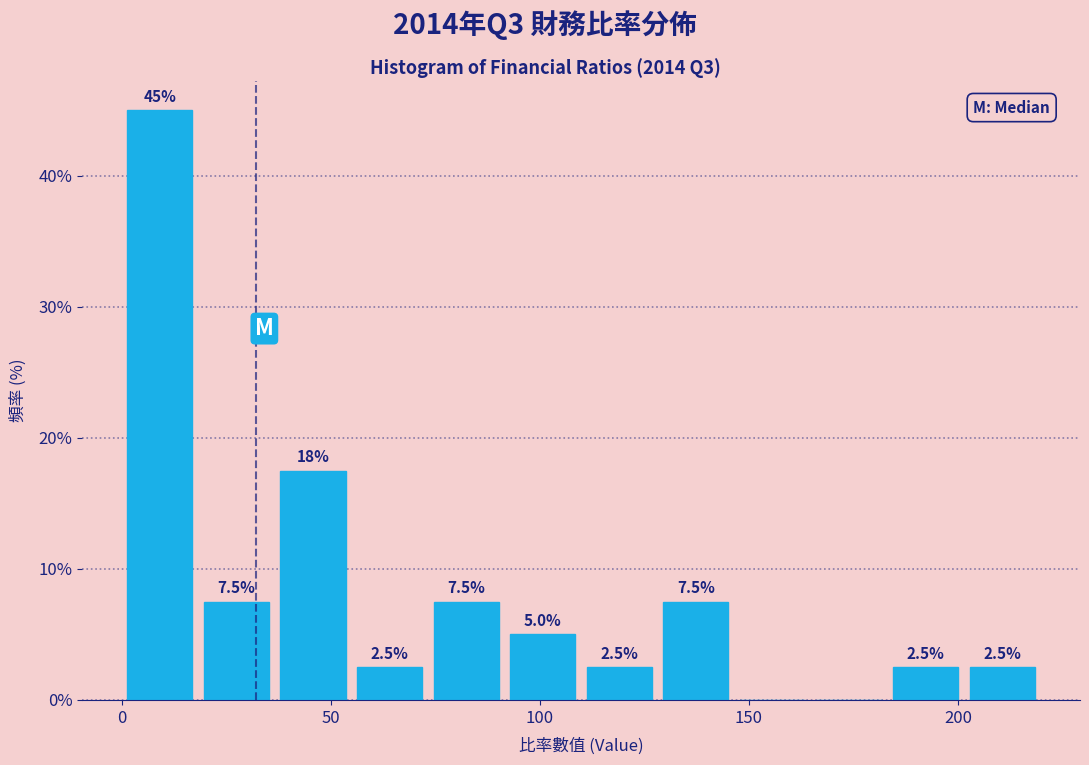

Around what value on the x-axis is the tallest bar? Give the approximate position of its centre, as read against the axis.

10